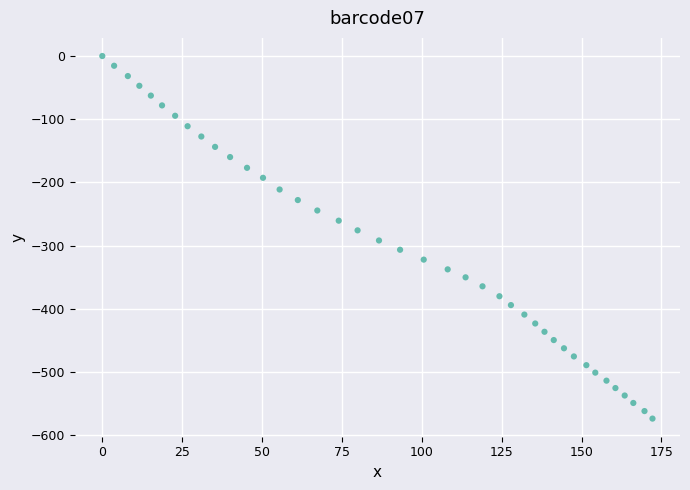

What is the range of Y values (max minus min)?

573.4